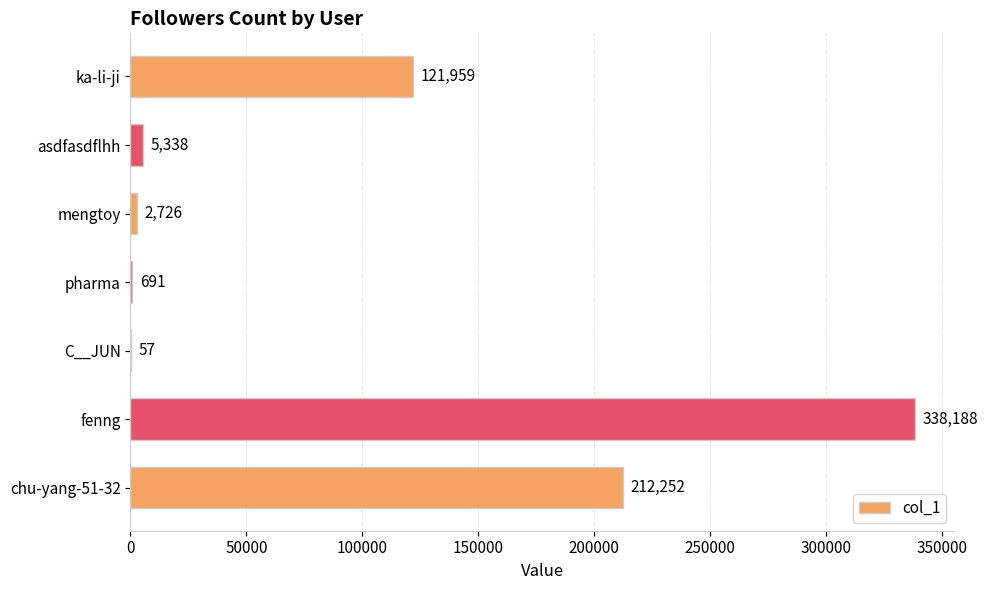

What is the sum of all values?

681211